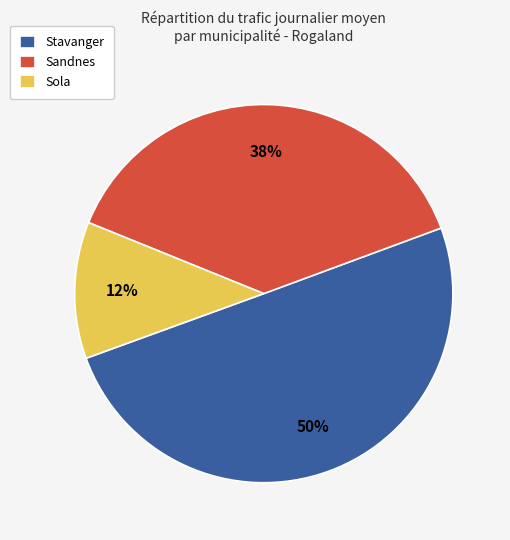

To the nearest percent, what percentage of the pie is Stavanger?

50%